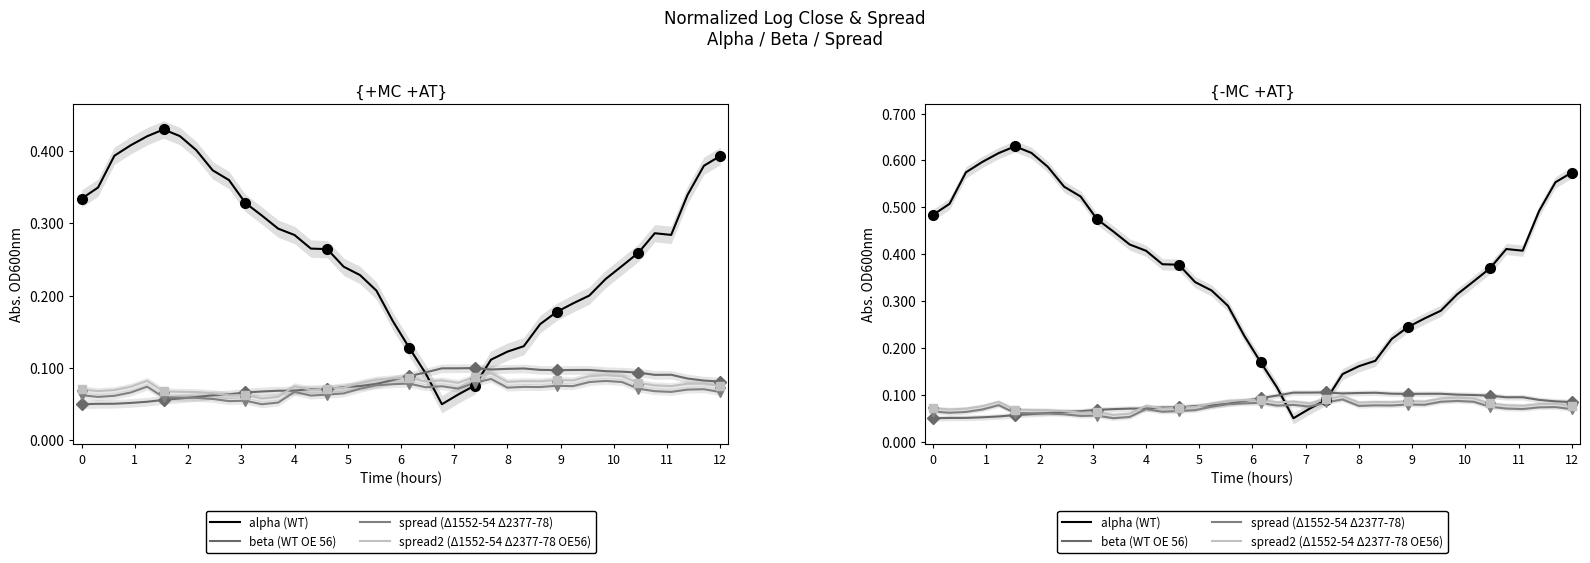

What is the total value across all series at 36?

0.6